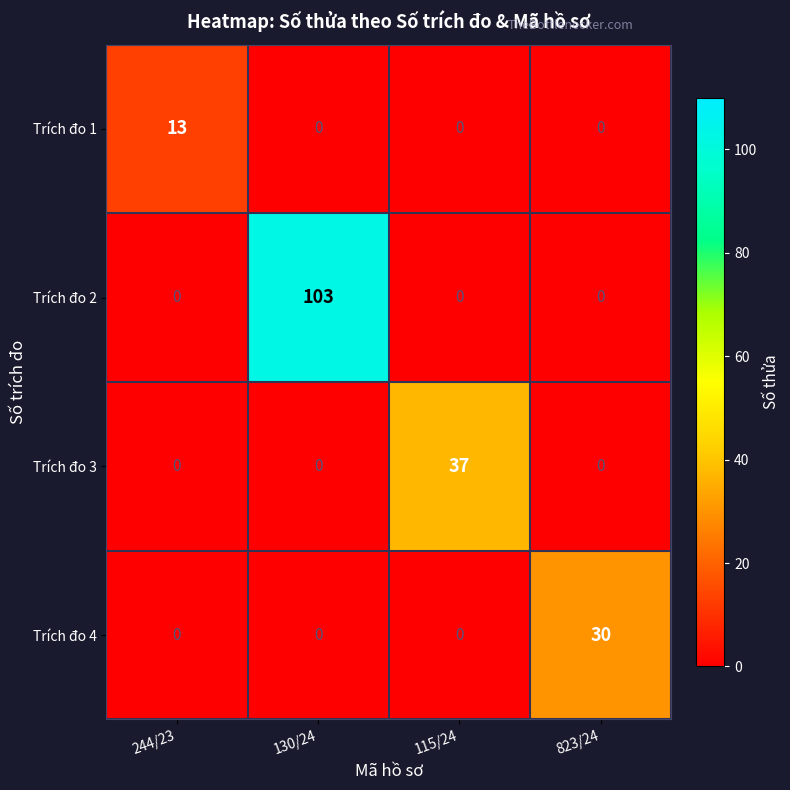

Which series has the largest total across all categories?

Trích đo 2